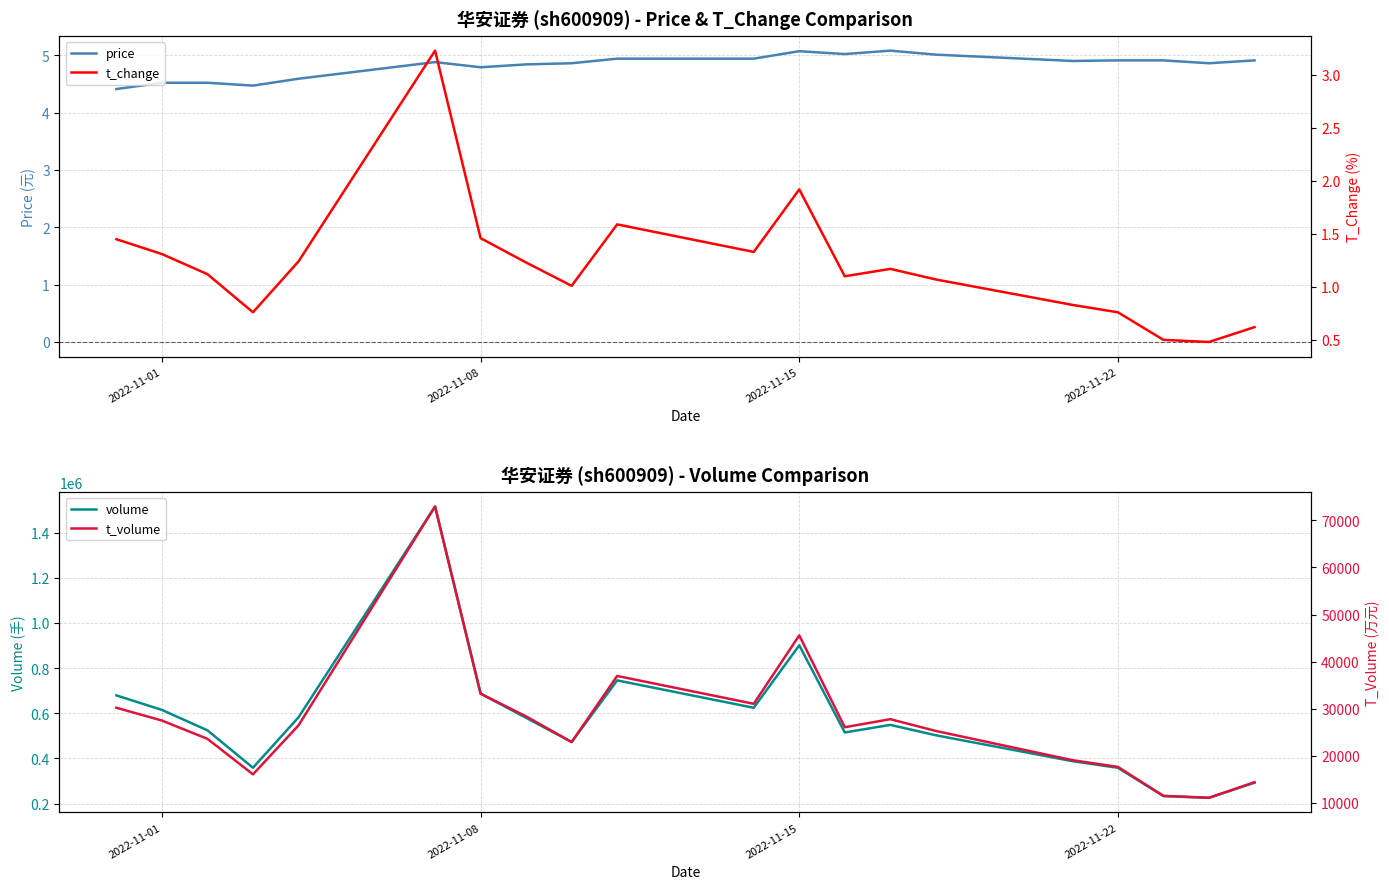

The price series shows 4.5 at 2022-11-01. True or false?

True